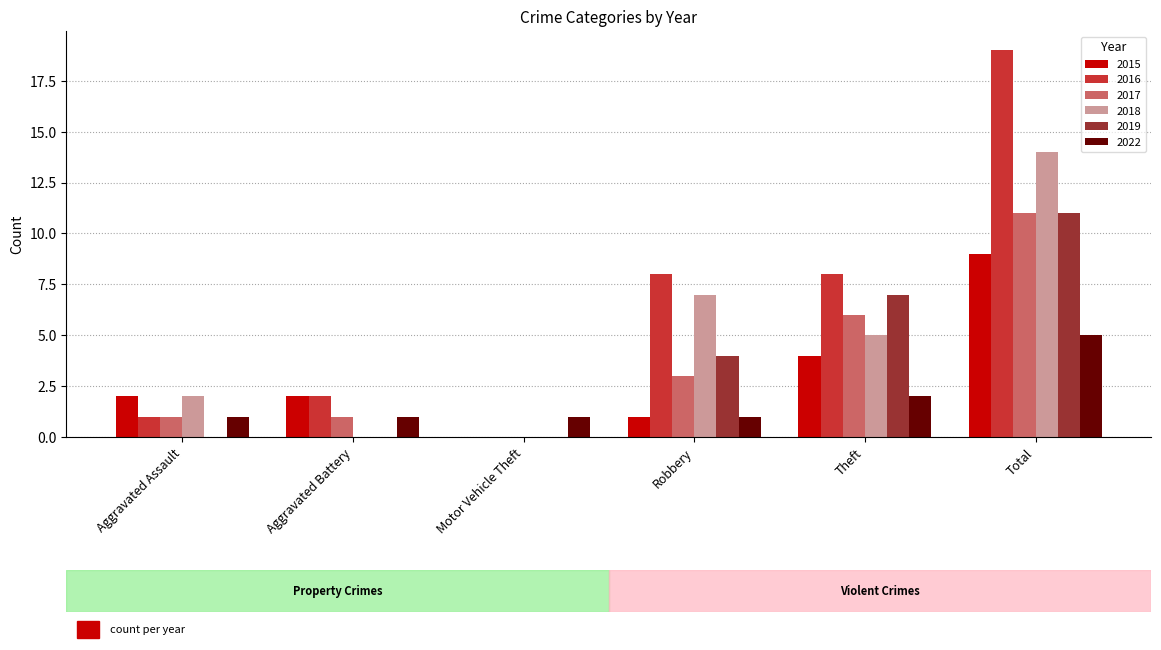

What is the greatest value displayed?

19